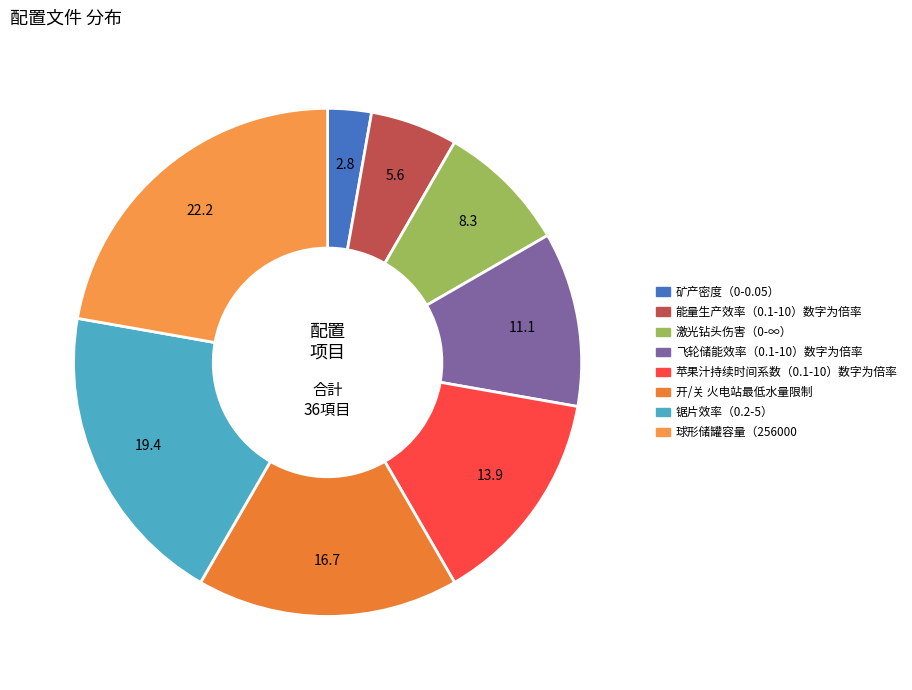

Which category has the smallest portion of the pie?

矿产密度（0-0.05）